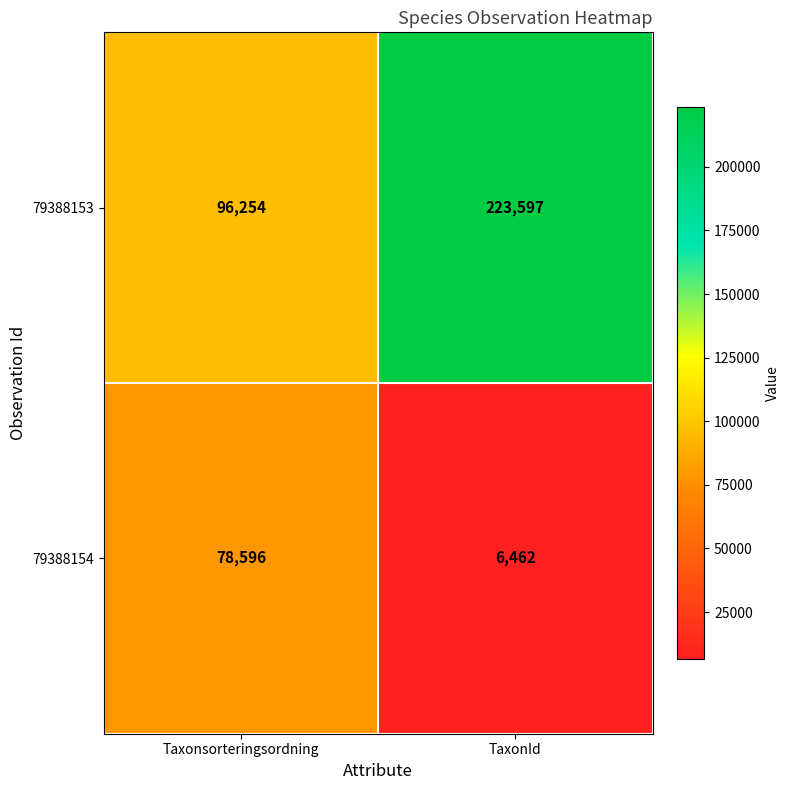

What is the difference between the maximum and minimum values in the 79388153 series?

127343